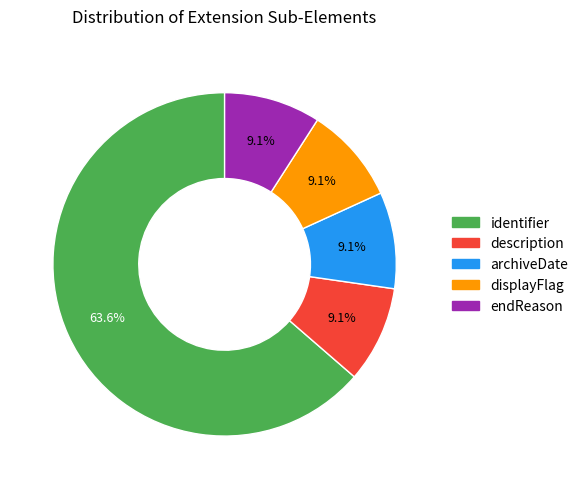

To the nearest percent, what is the combined percentage of endReason and displayFlag?

18%